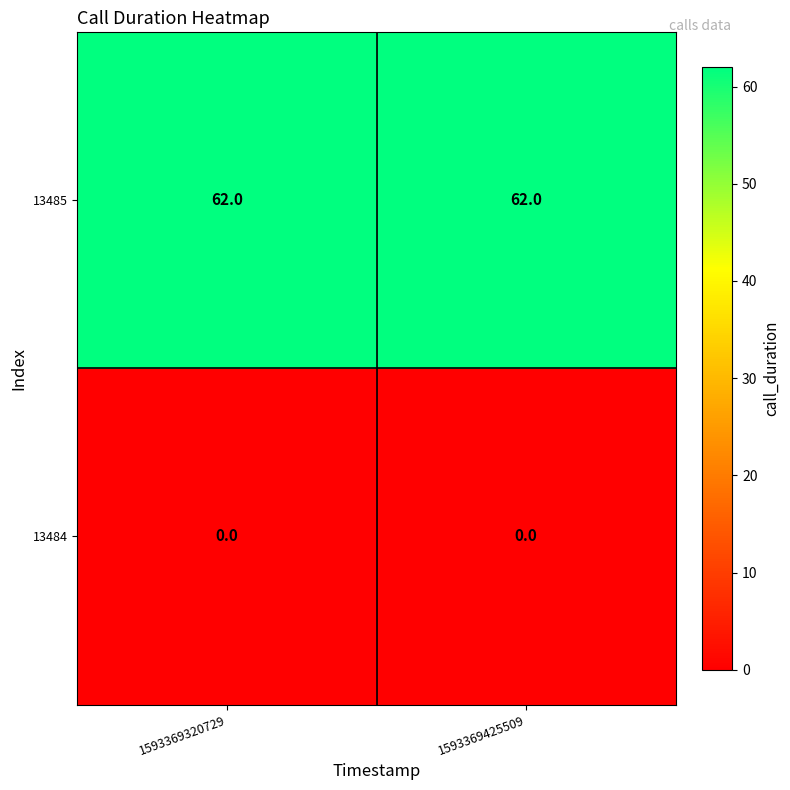

Which series has the largest total across all categories?

13485